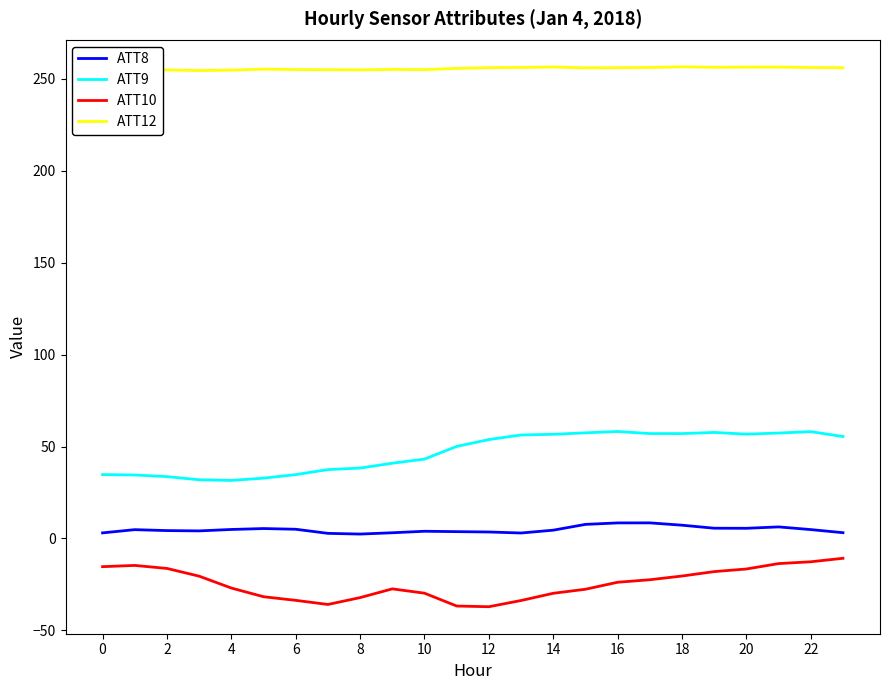

True or false: ATT8 and ATT9 cross at least once.

False